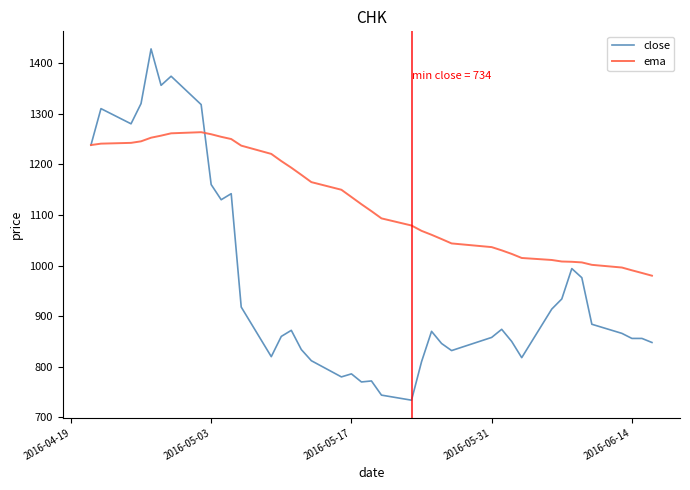

Which series has the largest range (max minus min)?

close